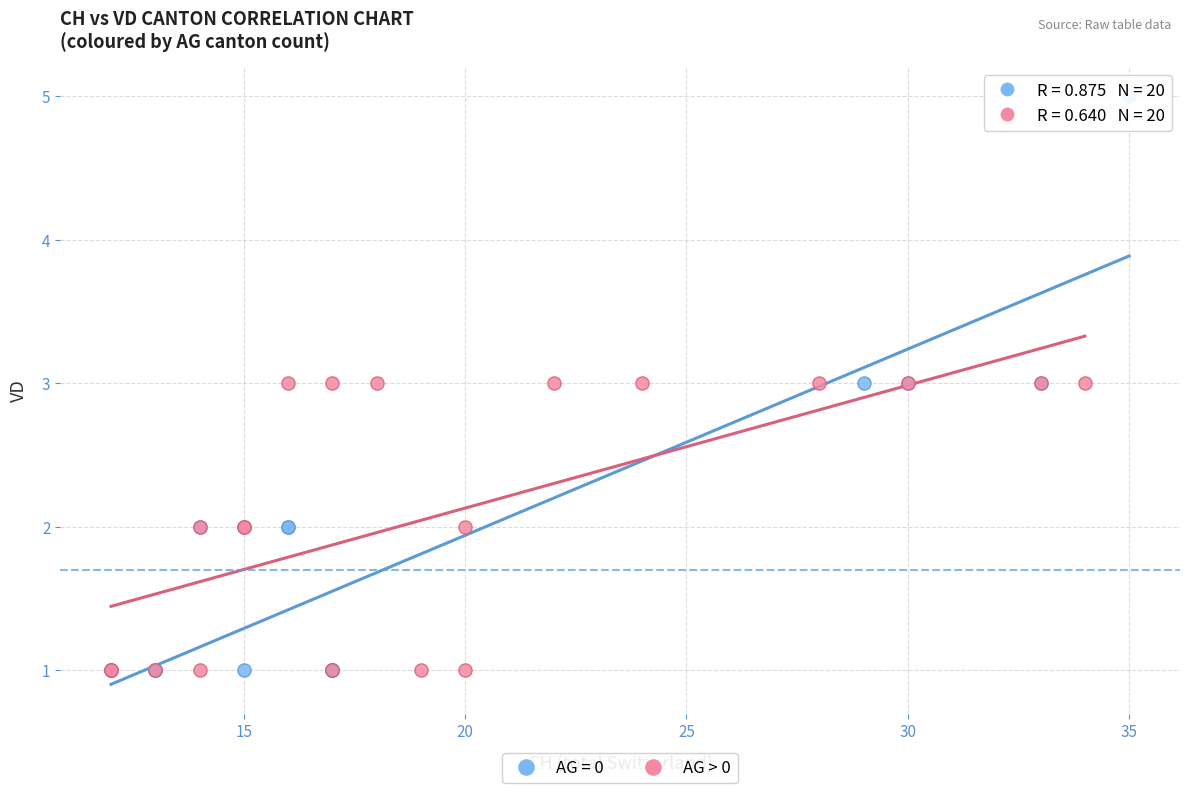

Which series has the largest Y range (max minus min)?

AG = 0